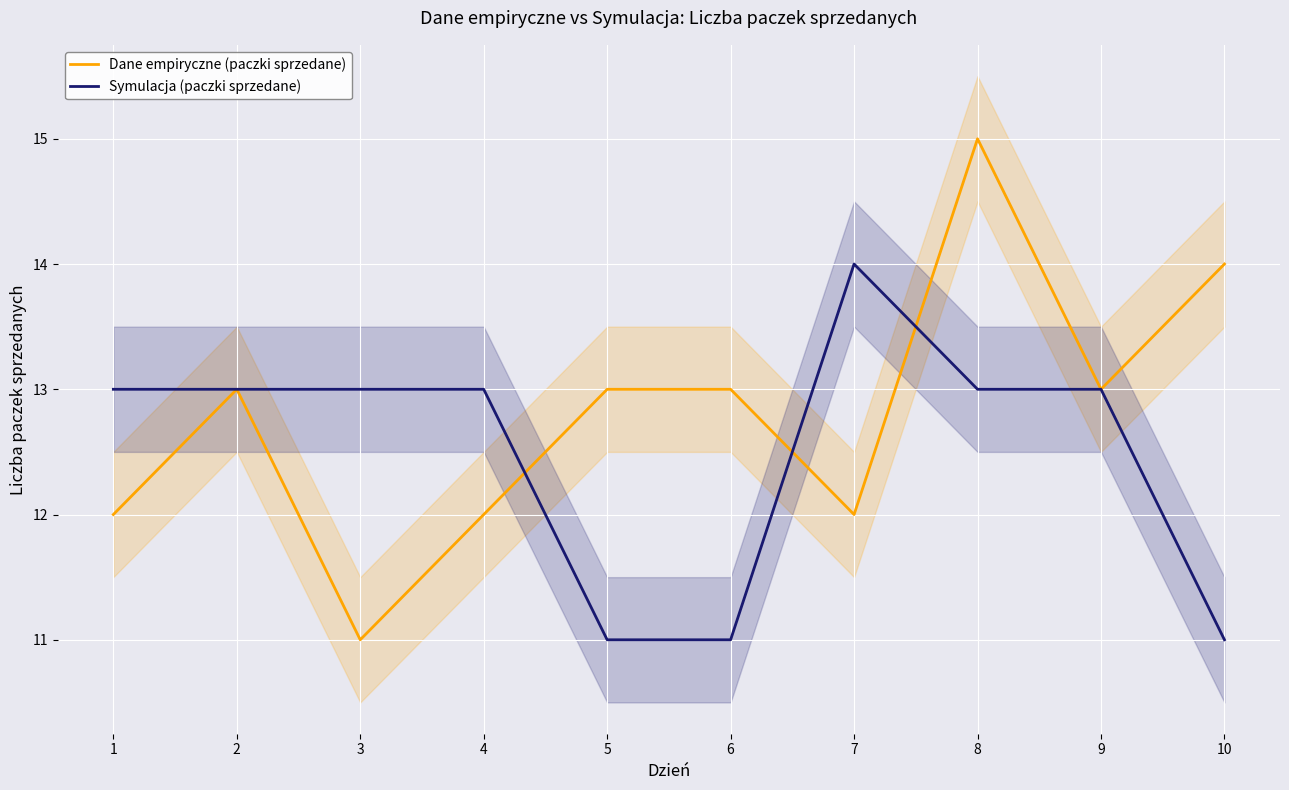

True or false: Symulacja (paczki sprzedane) has more than 0 points higher than both neighbors.

True